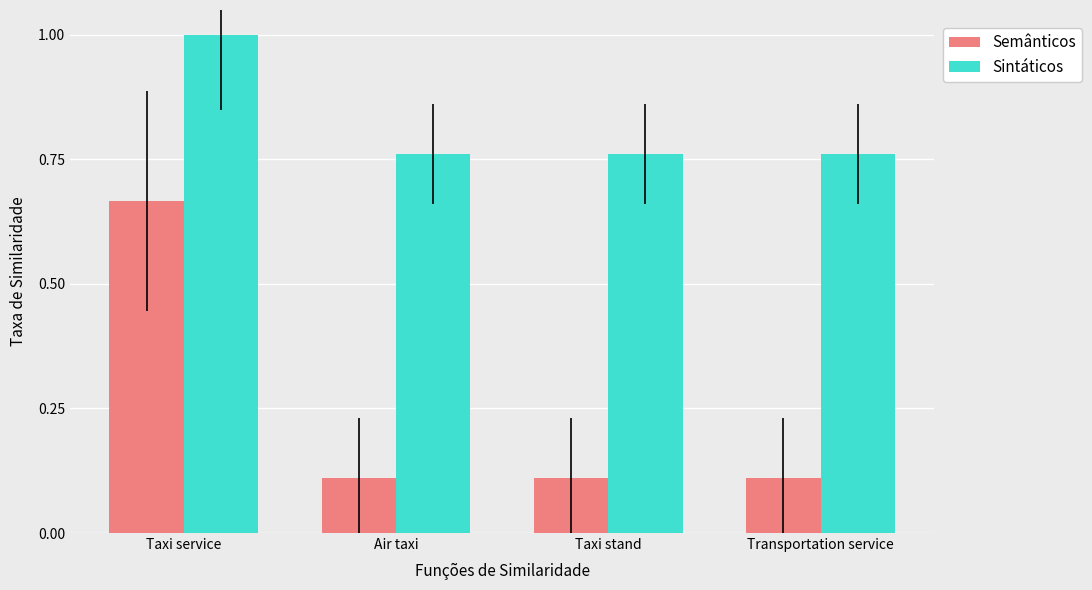

List the series in order of their overall mean, lowest first.

Semânticos, Sintáticos